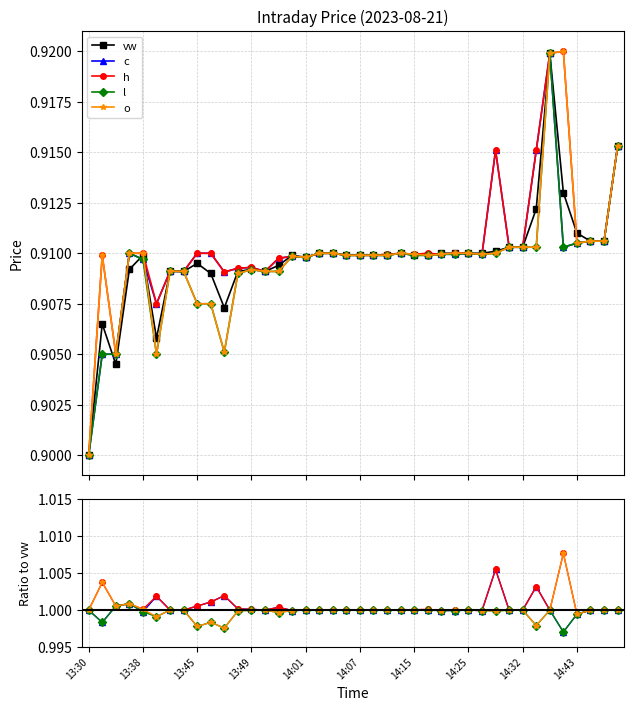

True or false: o and vw cross at least once.

True